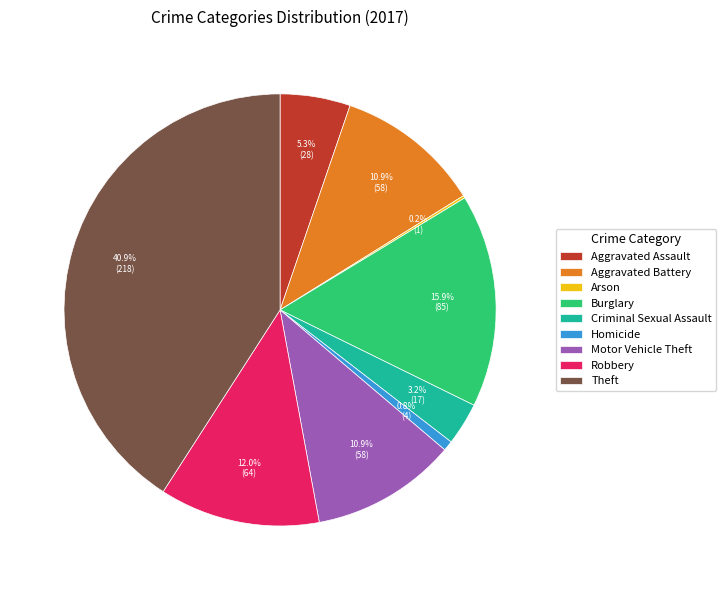

What is the total percentage of Criminal Sexual Assault and Motor Vehicle Theft?

14.1%